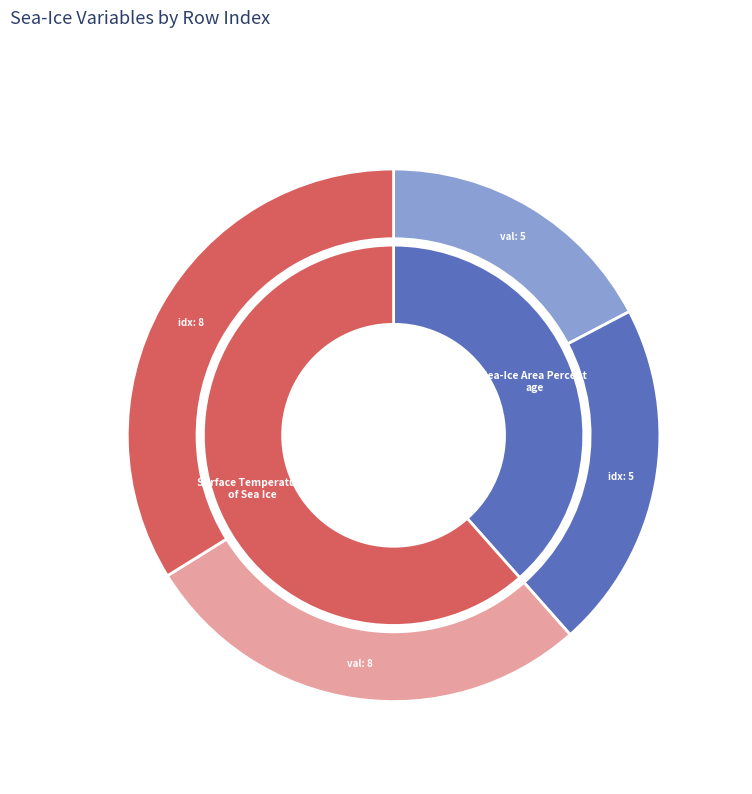

To the nearest percent, what is the combined percentage of Sea-Ice Area Percentage (Ocean Grid) and Surface Temperature of Sea Ice?

100%